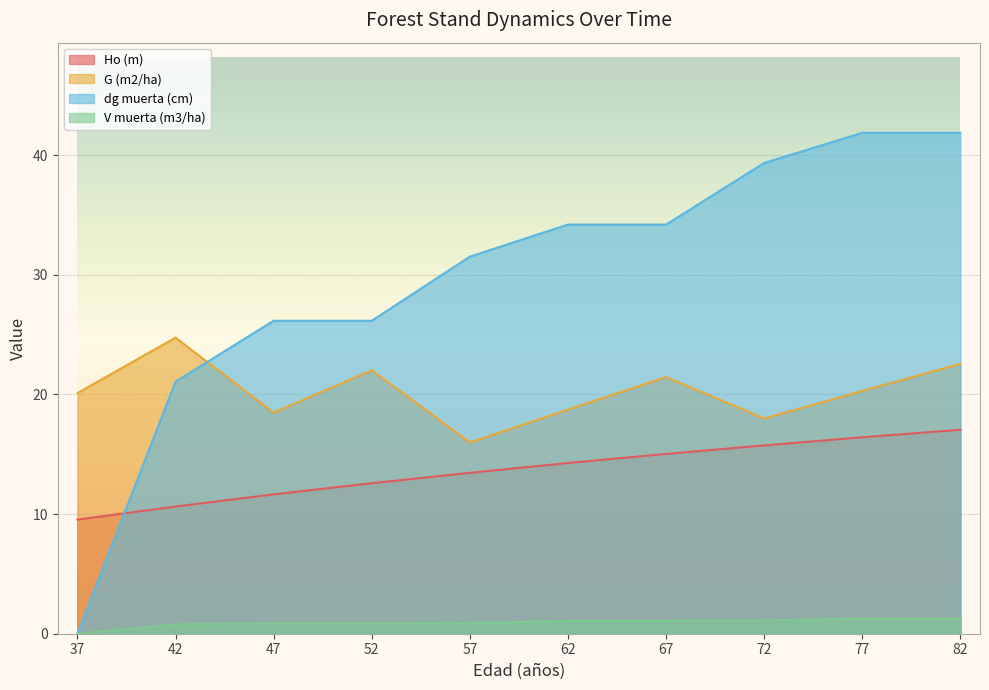

The value of dg muerta (cm) at 67 is 34.2. True or false?

True